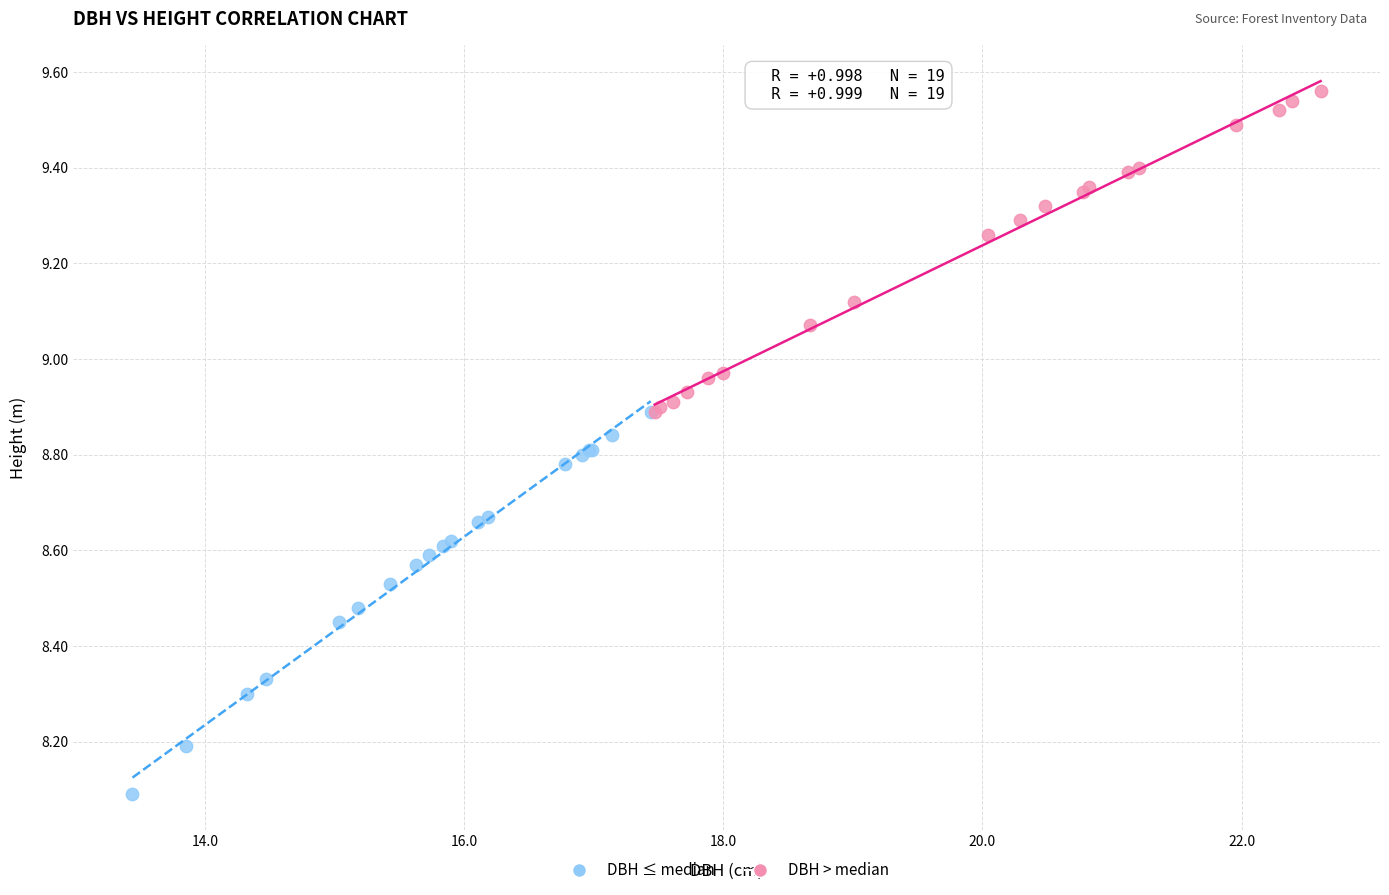

Which series contains the lowest Y value?

DBH ≤ median